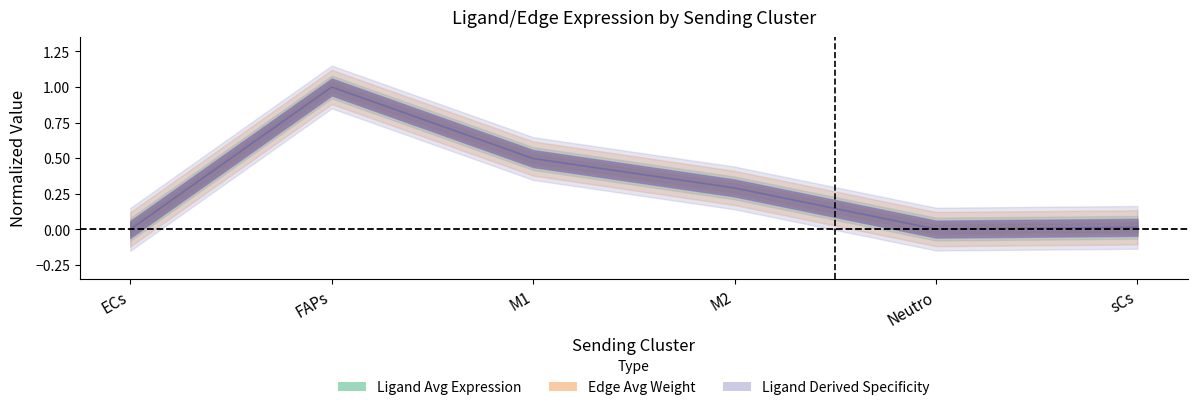

Which category has the highest value in the Ligand average expression value series?

FAPs